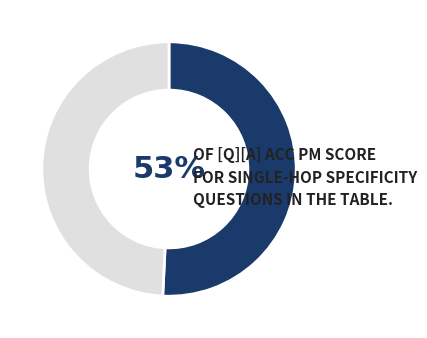

How many slices are in this pie chart?

2